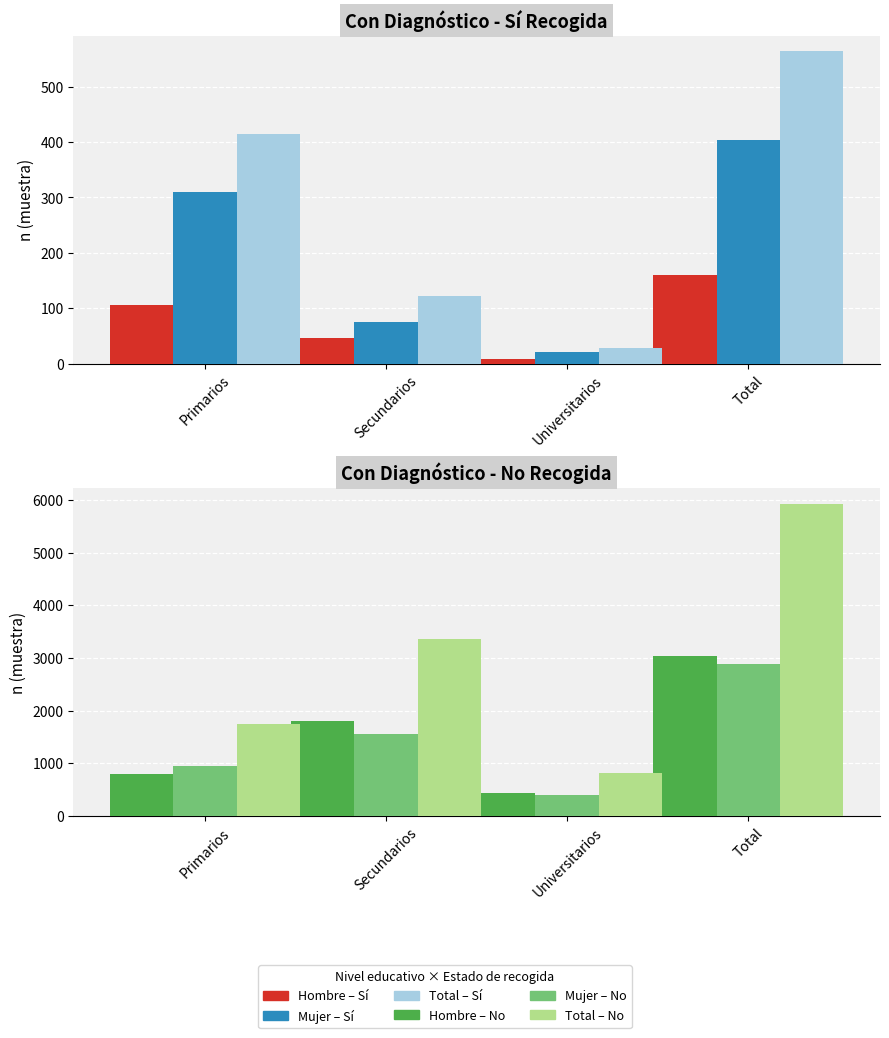

Where does the Hombre Si series first go above 105?

Total